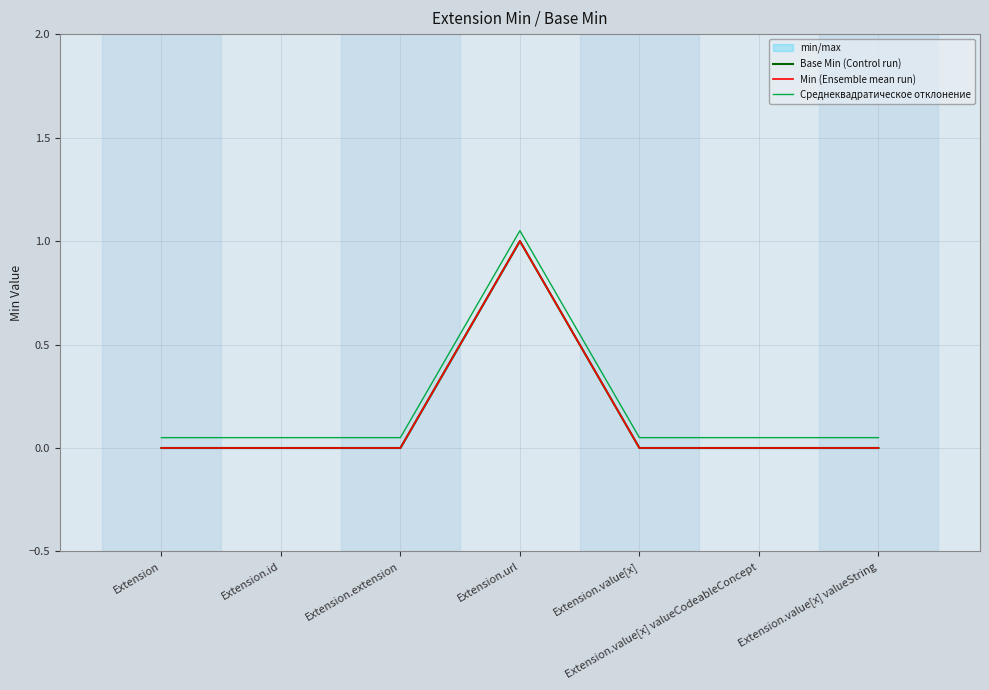

Which series has the largest total across all categories?

Среднеквадратическое отклонение